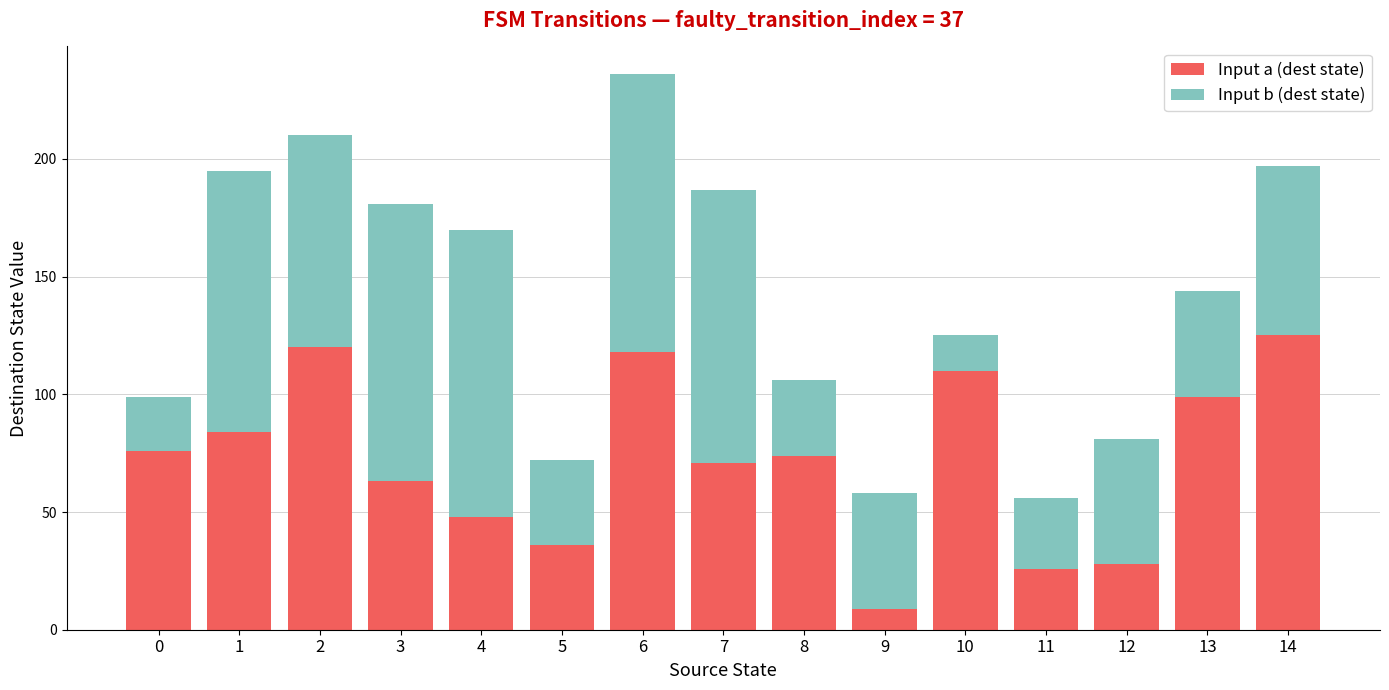

Is it true that Input a (dest state) equals 76 at 0?

True